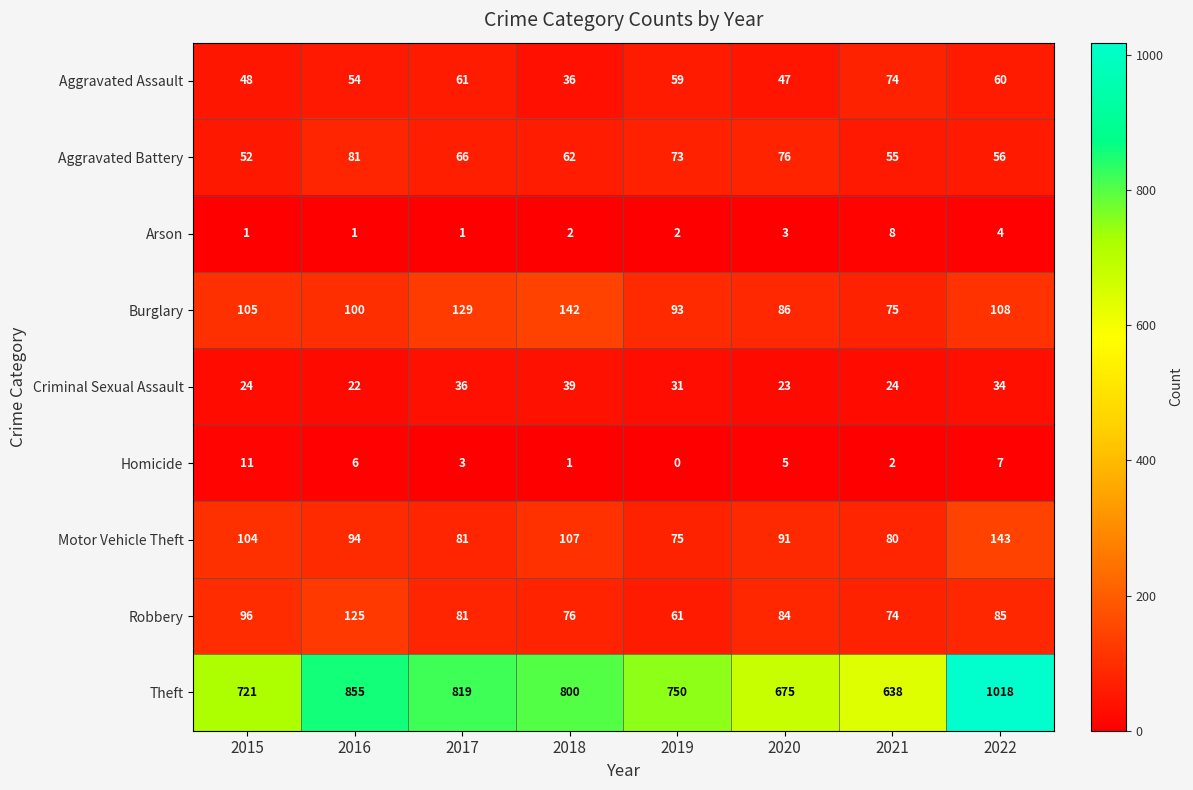

Which series has the largest range (max minus min)?

Theft